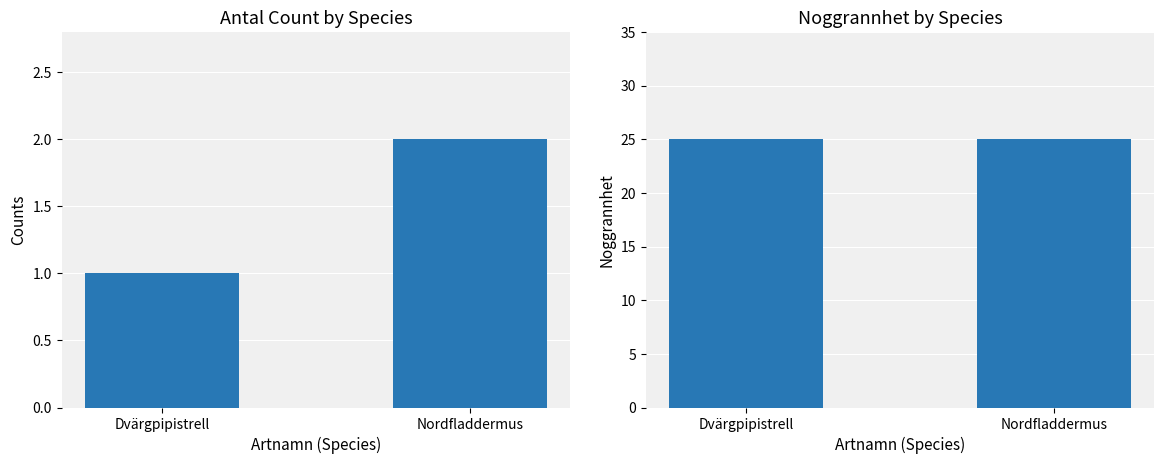

At how many categories does at least one series exceed 15?

2